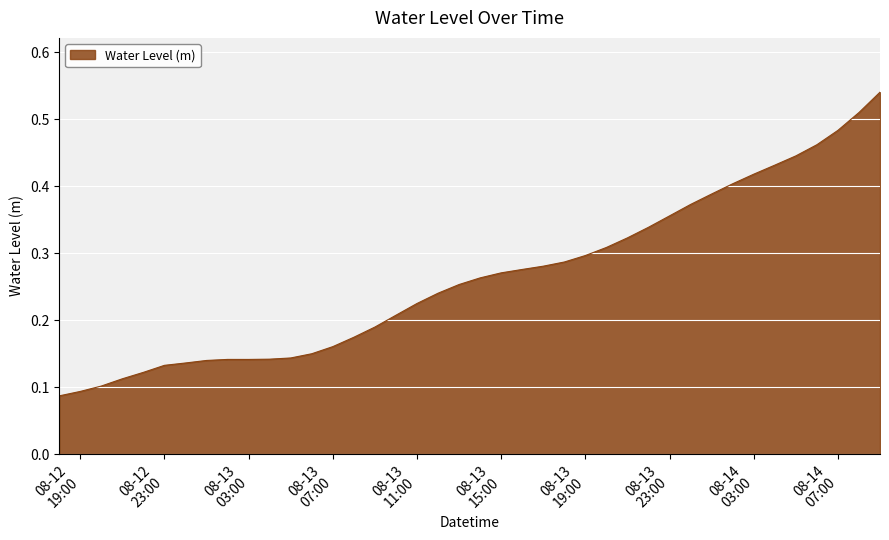

Does the chart display data point markers on the line(s)?

No